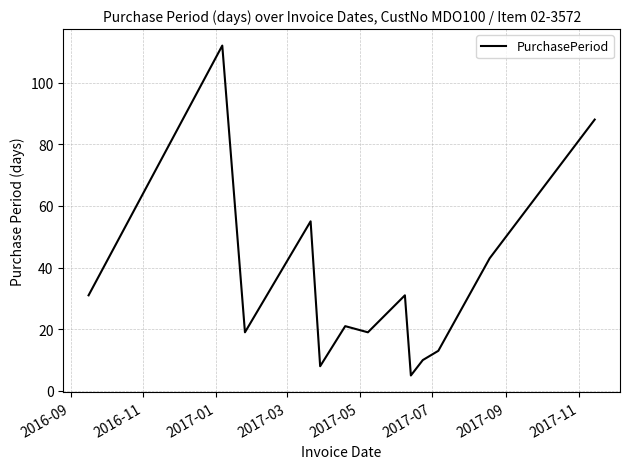

How many interior local peaks (higher than both neighbors) does the data have?

4